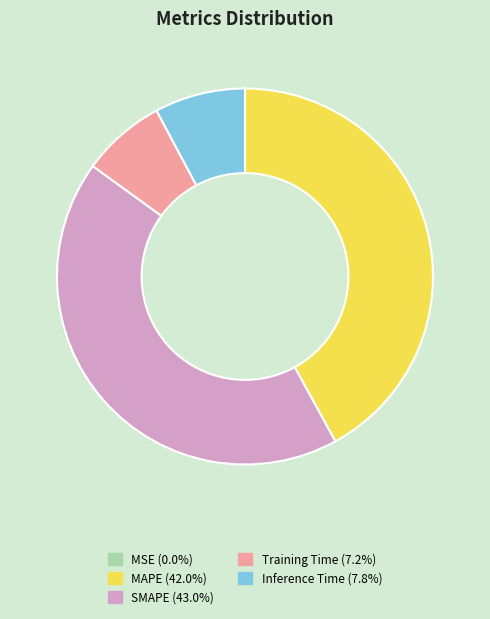

Which has a higher value, Inference Time or Training Time?

Inference Time